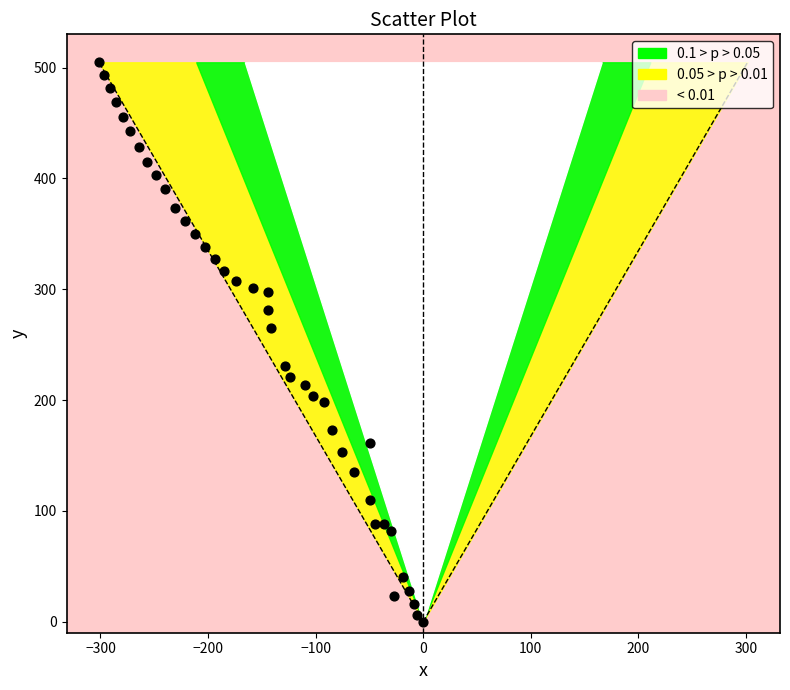

What Y value in the scatter plot is closest to 252?

265.3